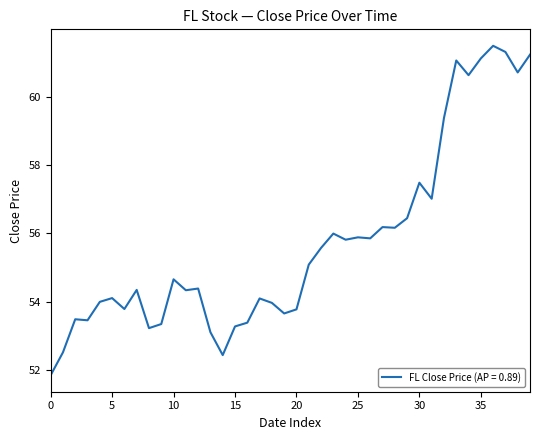

How many categories are shown in the chart?

40